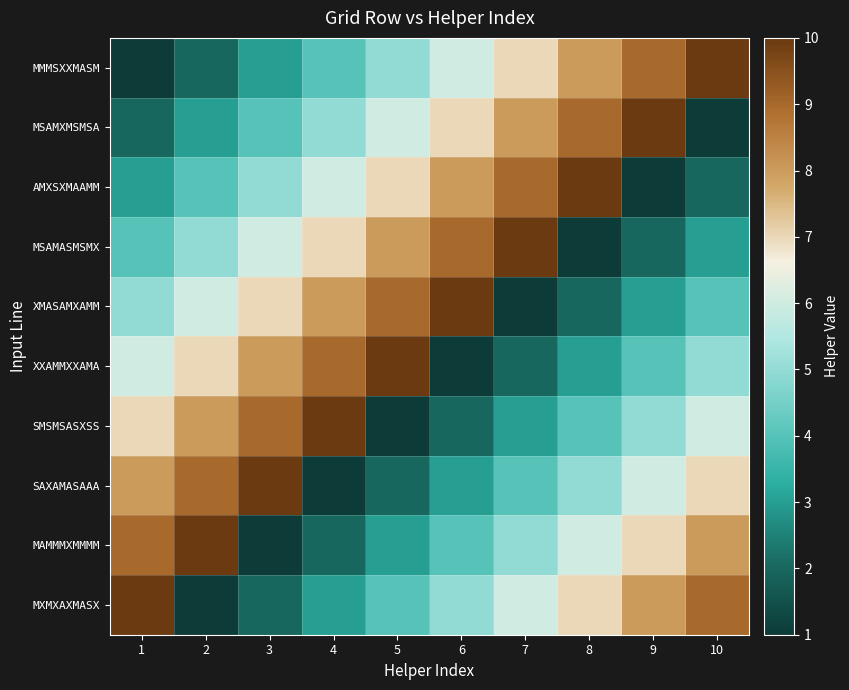

Which series has the widest spread of values?

MMMSXXMASM